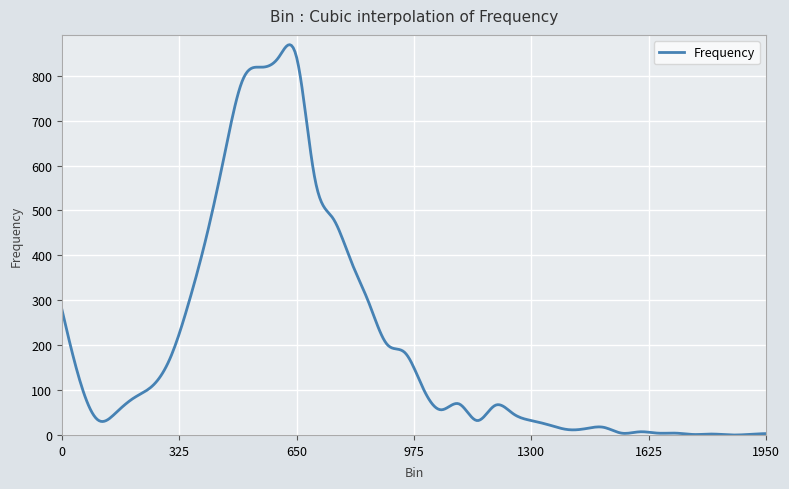

How many lines are shown in the chart?

1